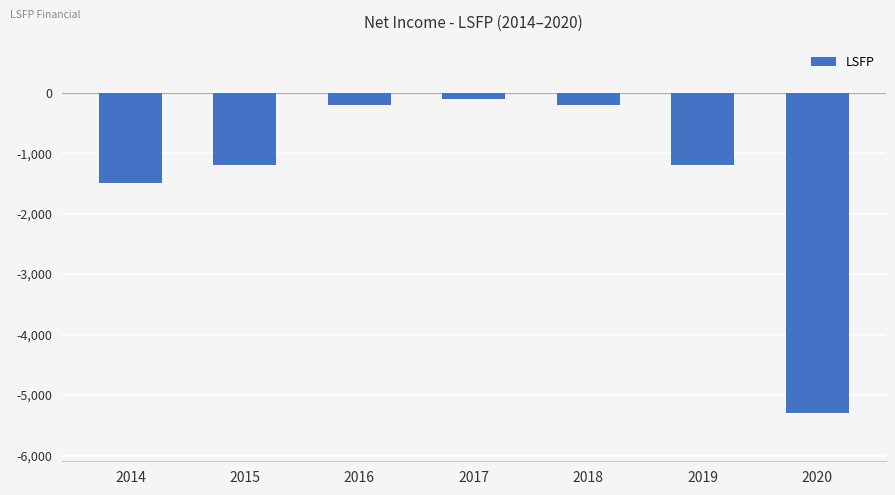

The chart shows a value of -1200 at 2015. True or false?

True